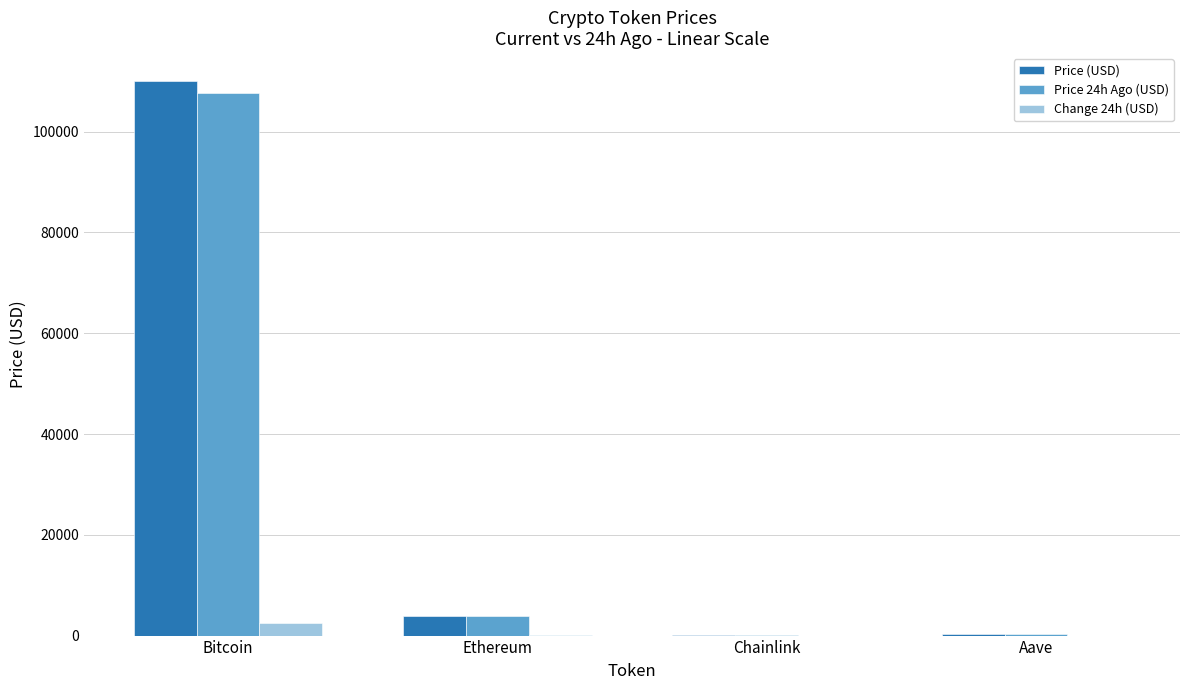

At which category is the sum across all series the highest?

Bitcoin